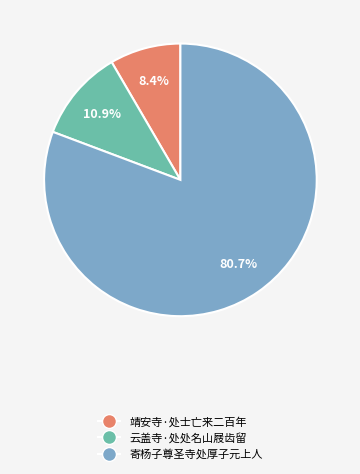

Which slice is the smallest?

靖安寺·处士亡来二百年